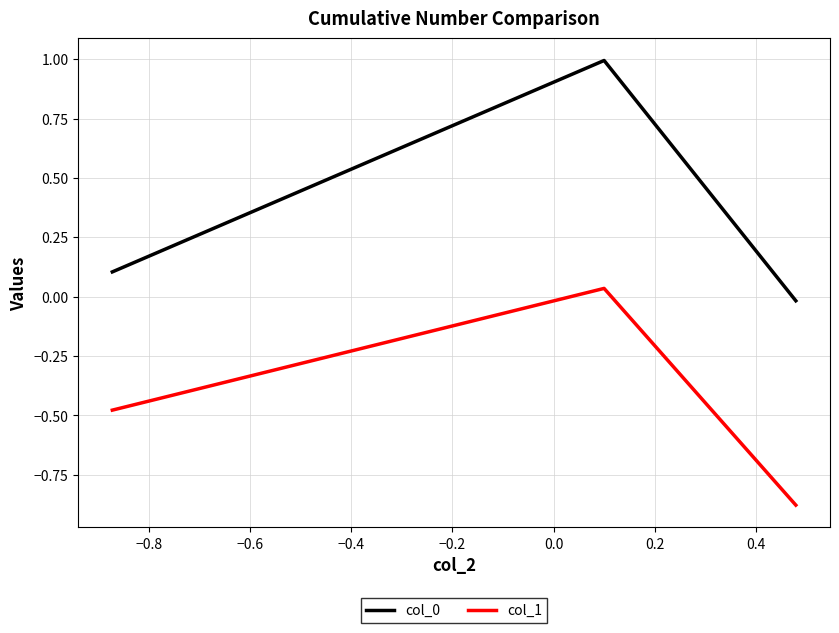

What is the sum of all col_0 values?

1.1